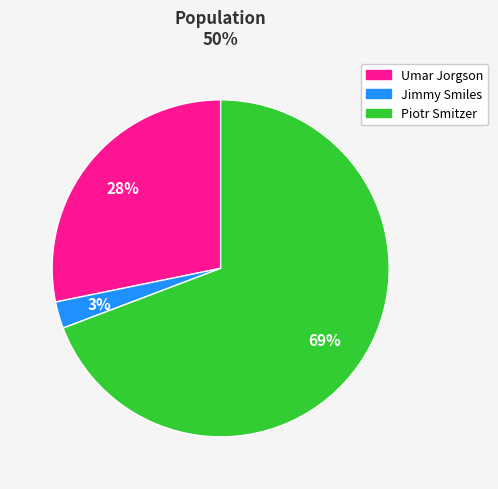

To the nearest percent, what is the combined percentage of Piotr Smitzer and Umar Jorgson?

97%